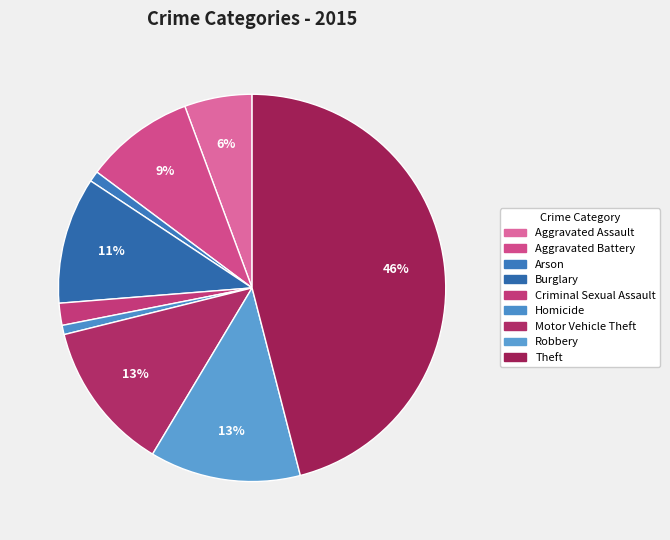

Between Arson and Criminal Sexual Assault, which is larger?

Criminal Sexual Assault